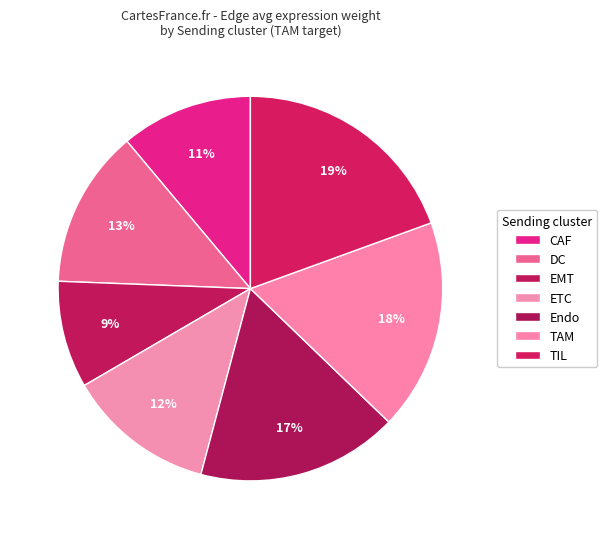

Does ETC represent more than half of the total?

No